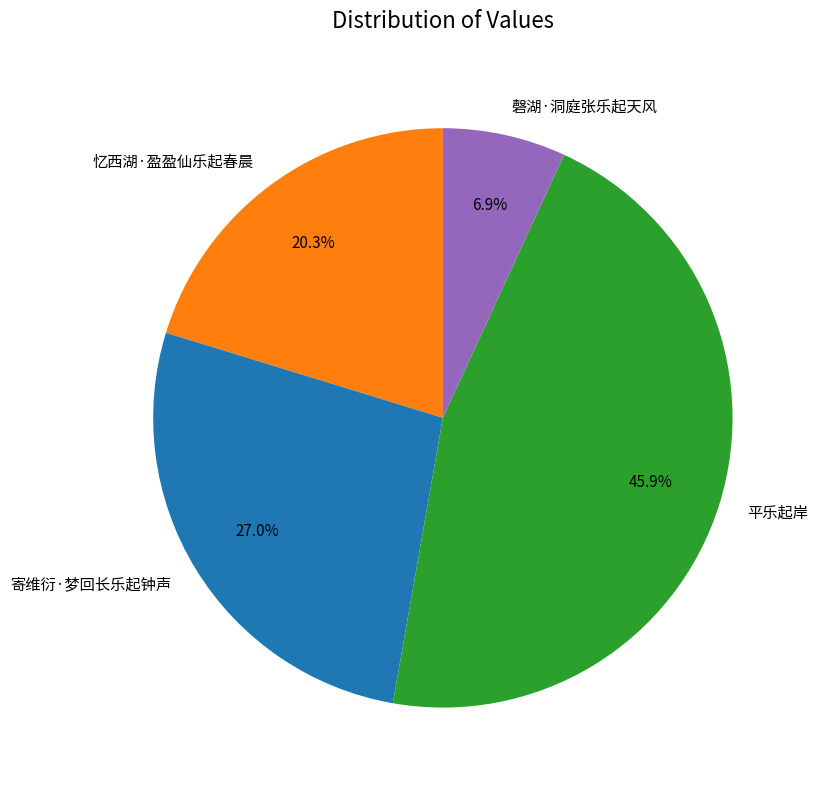

To the nearest percent, what is the difference between the 平乐起岸 and 忆西湖·盈盈仙乐起春晨 slice percentages?

26%